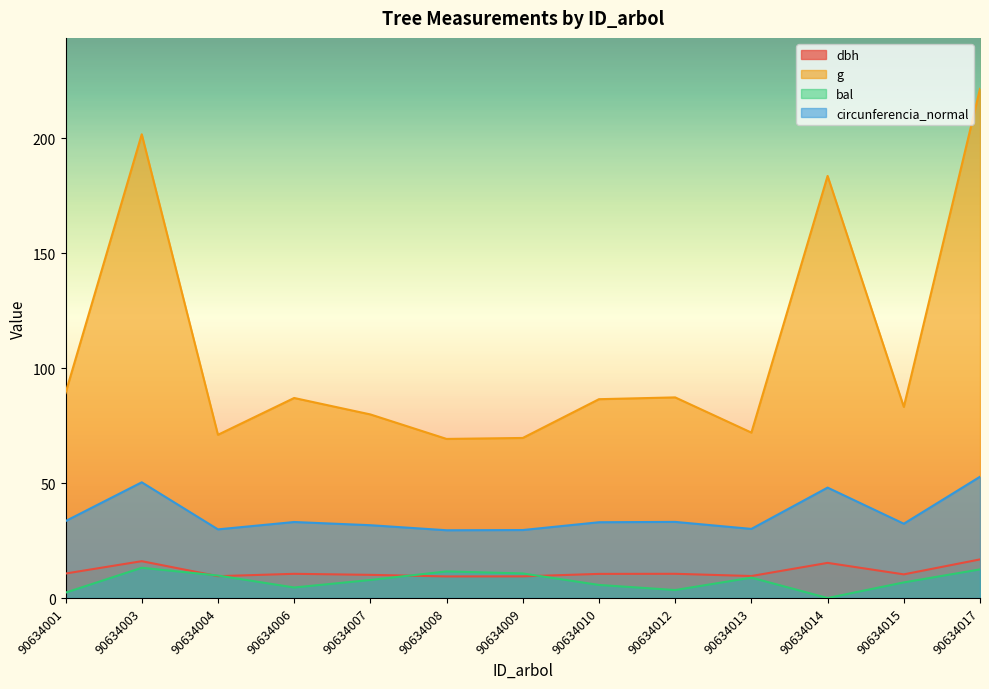

Which label corresponds to the smallest value in the chart?

90634014